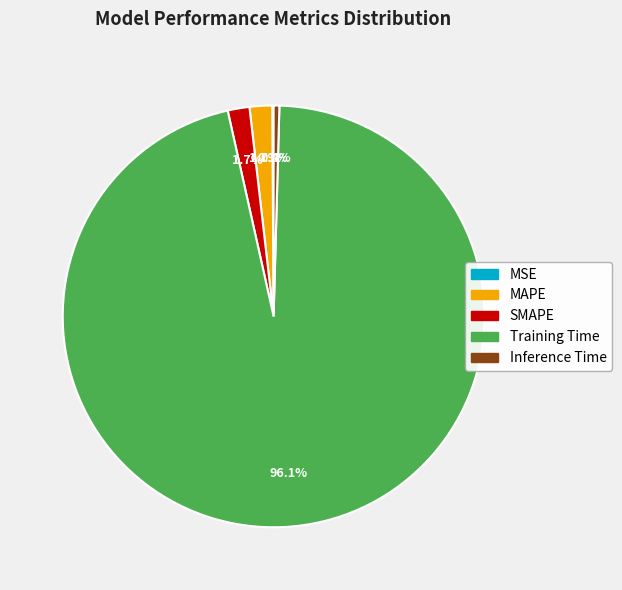

What is the largest slice in the pie chart?

Training Time